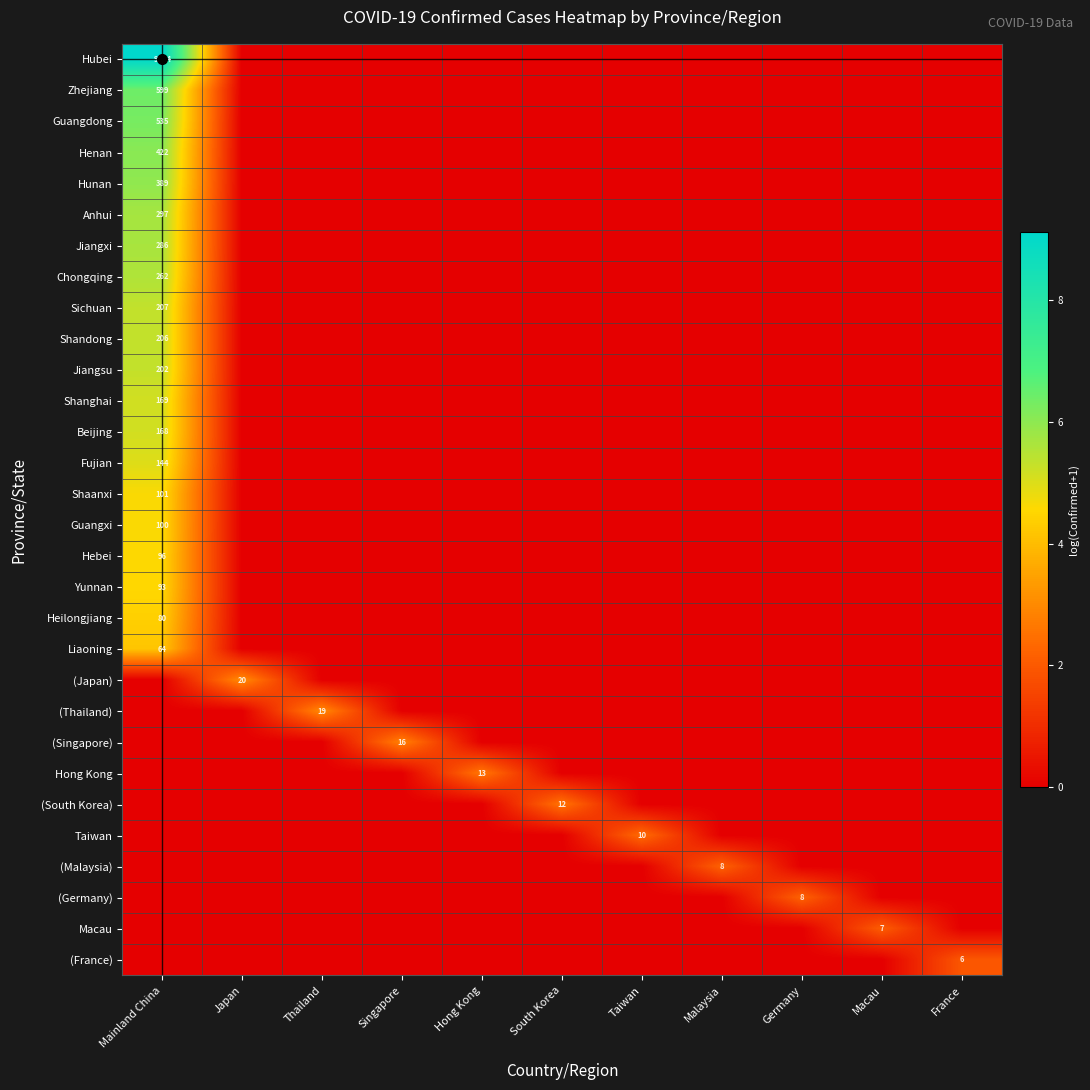

The Jiangxi series shows 5.7 at Mainland China. True or false?

True